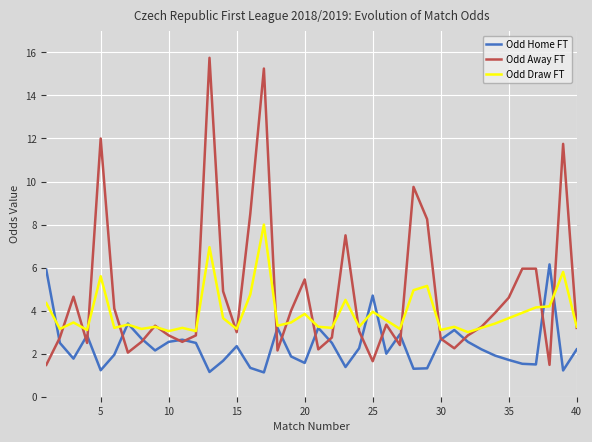

Which series has the largest range (max minus min)?

Odd Away FT